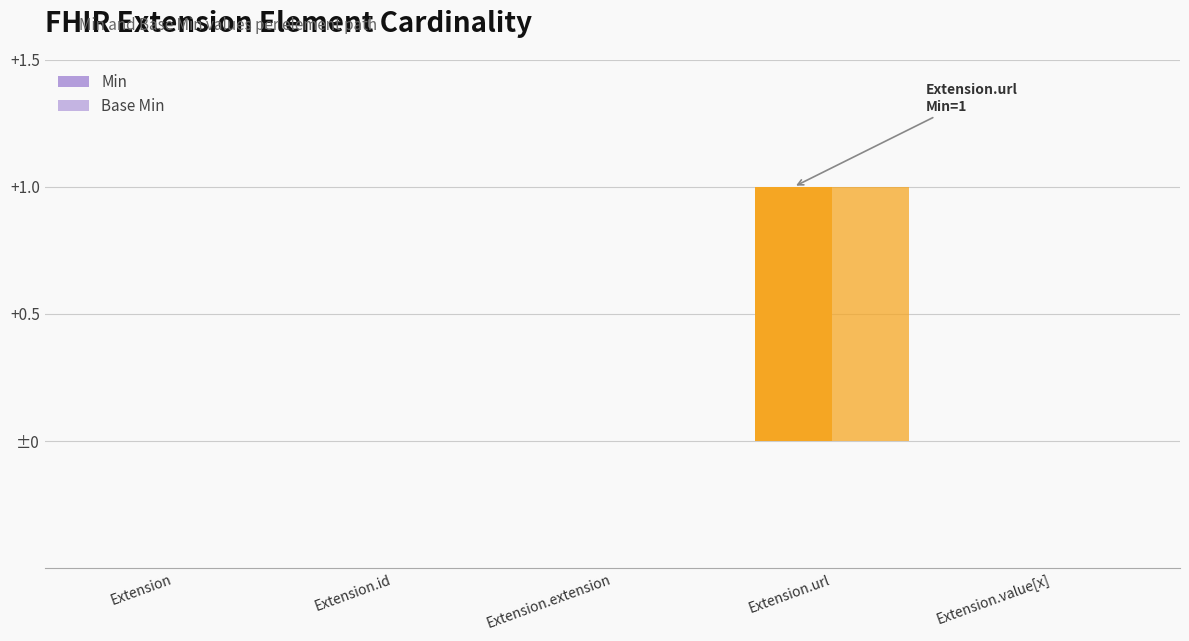

Does the chart contain stacked bars?

No